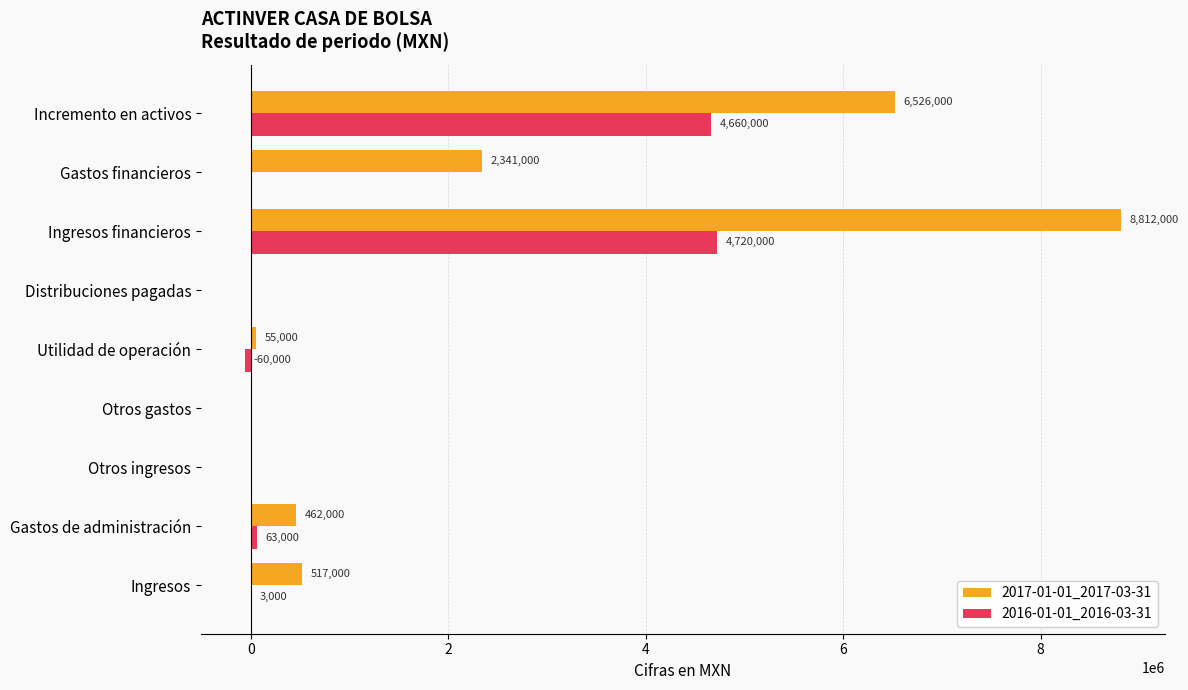

How many distinct data groups are displayed?

2